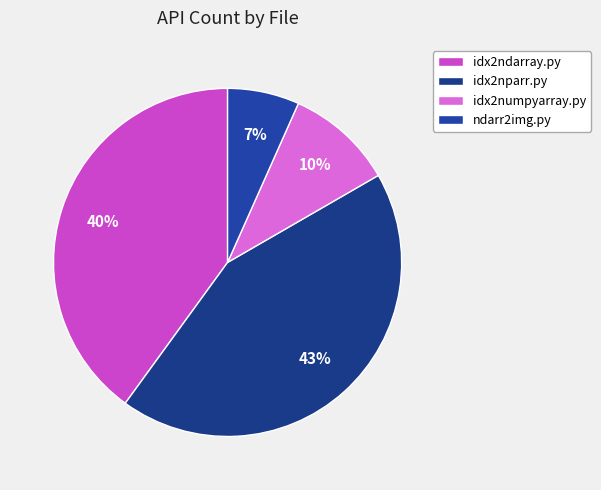

Rank the categories by value from lowest to highest.

ndarr2img.py, idx2numpyarray.py, idx2ndarray.py, idx2nparr.py